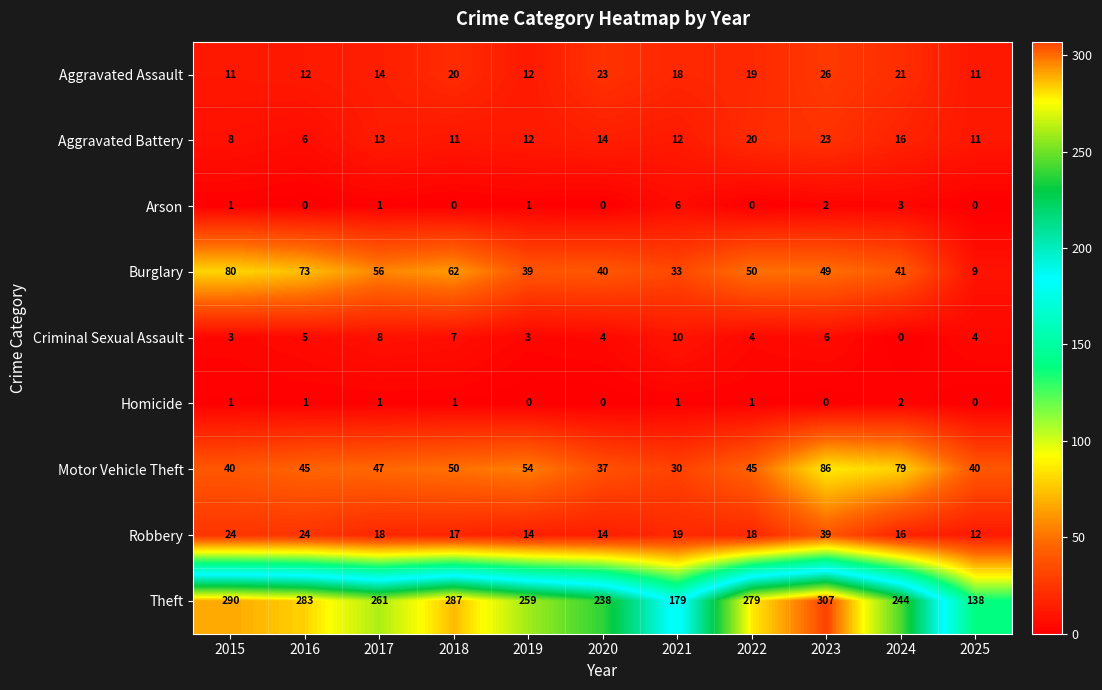

What is the average value of the Robbery series?

20